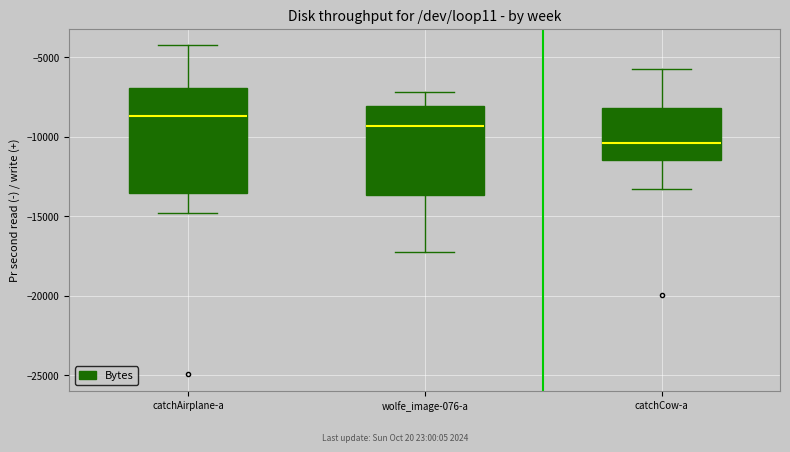

Comparing the boxes themselves (not the whiskers), which one is the tallest?

catchAirplane-a